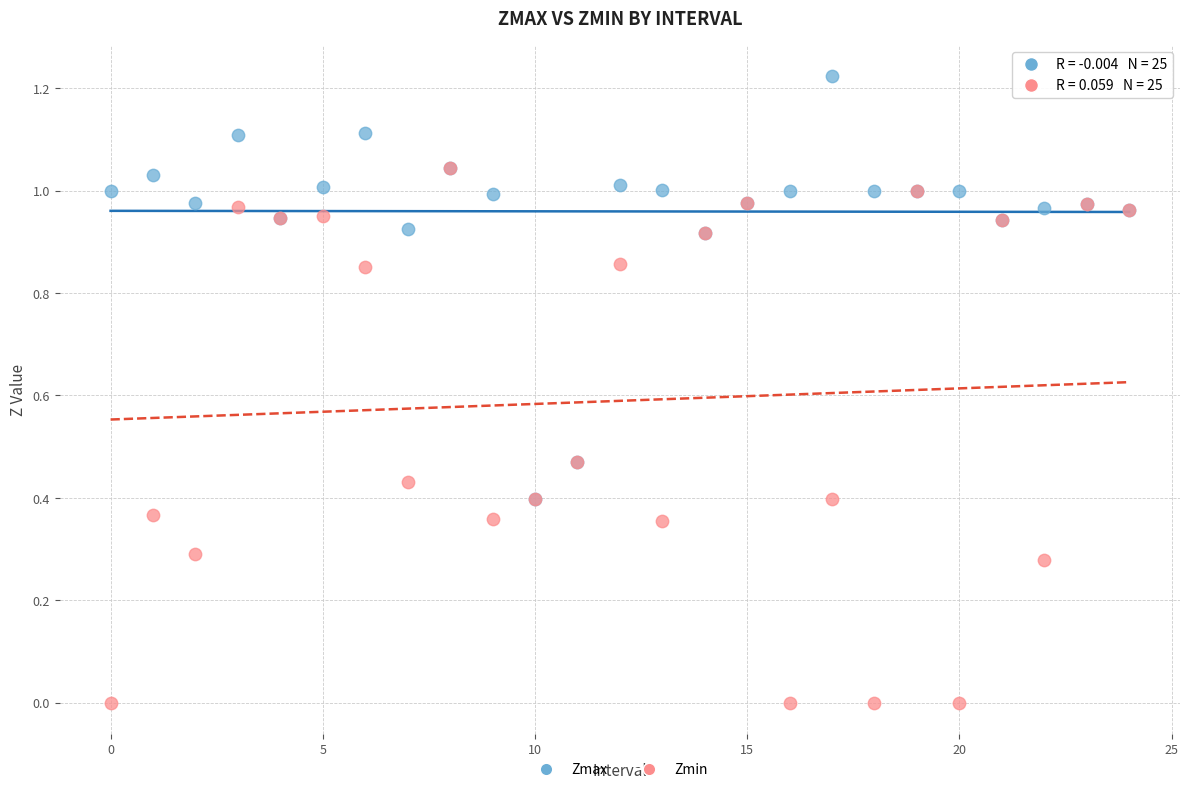

Which series contains the lowest Y value?

Zmin